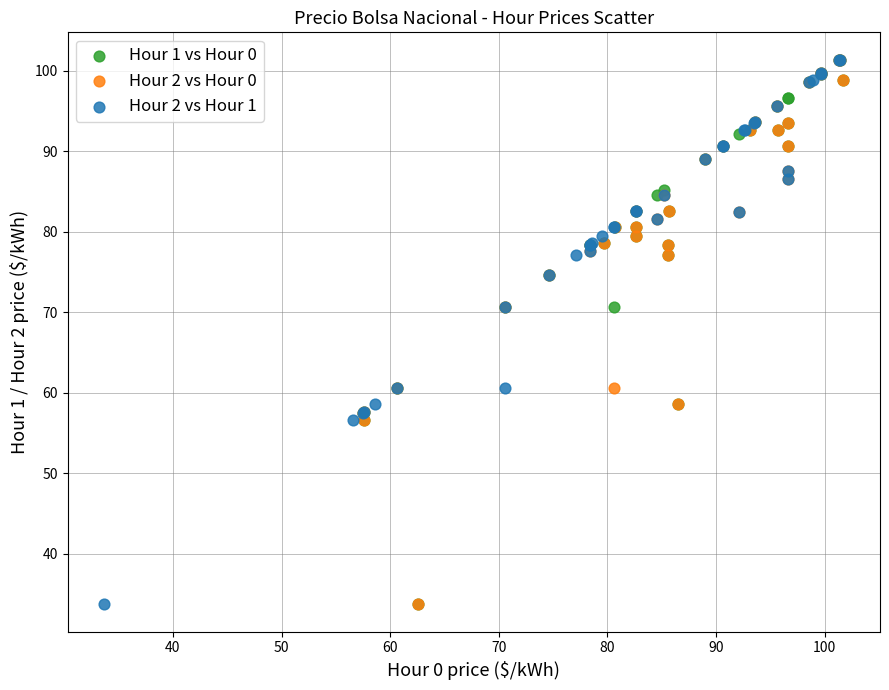

What are all the series names shown in the legend?

Hour 1 vs Hour 0, Hour 2 vs Hour 0, Hour 2 vs Hour 1